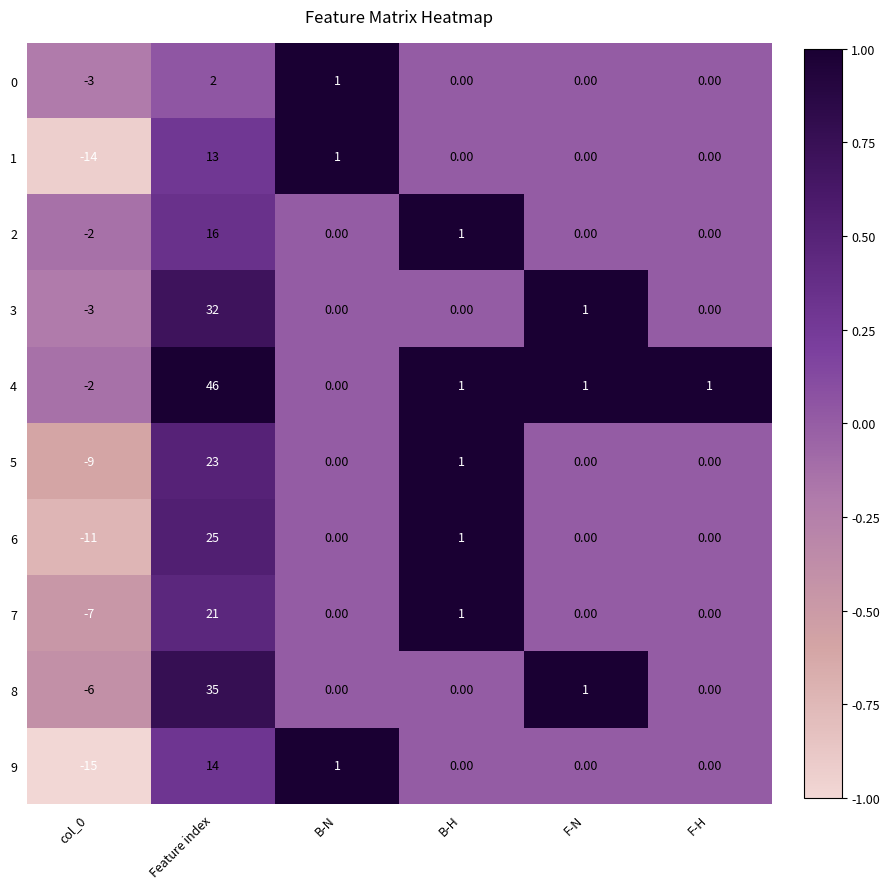

At Feature index, list the series in order from largest to smallest.

4, 8, 3, 6, 5, 7, 2, 9, 1, 0